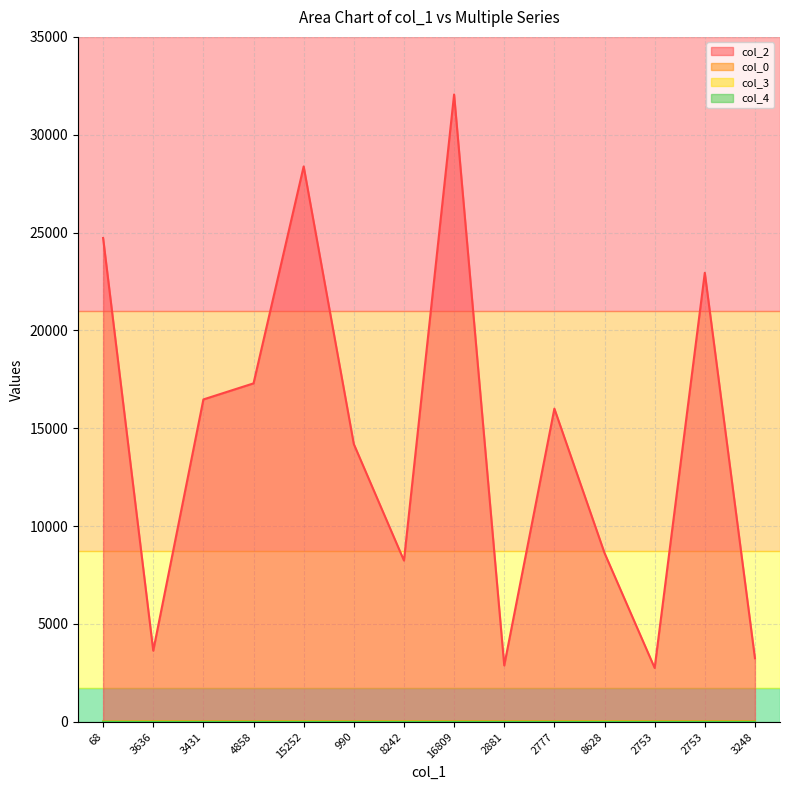

True or false: col_4 has more than 1 interior local peaks.

False